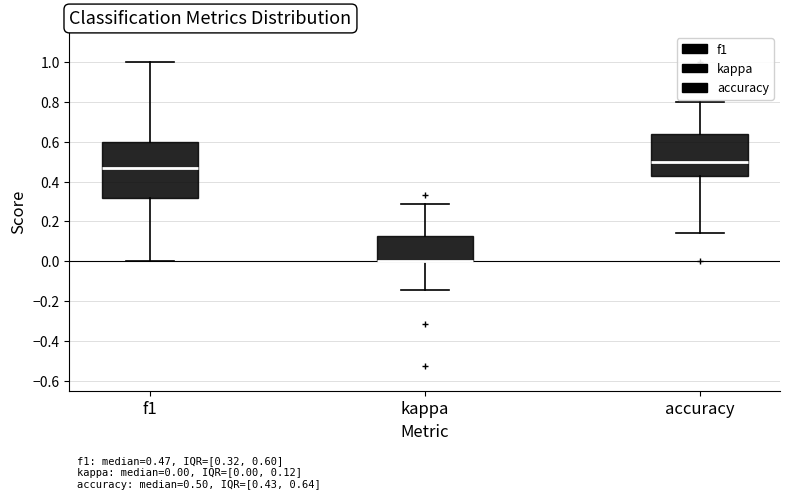

Which box is the tallest, from its lower edge to its upper edge?

f1